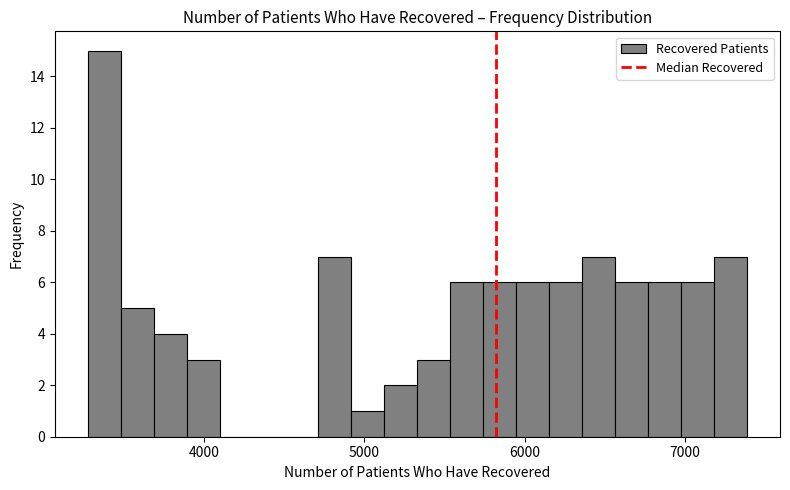

Around what value on the x-axis is the tallest bar? Give the approximate position of its centre, as read against the axis.

3400